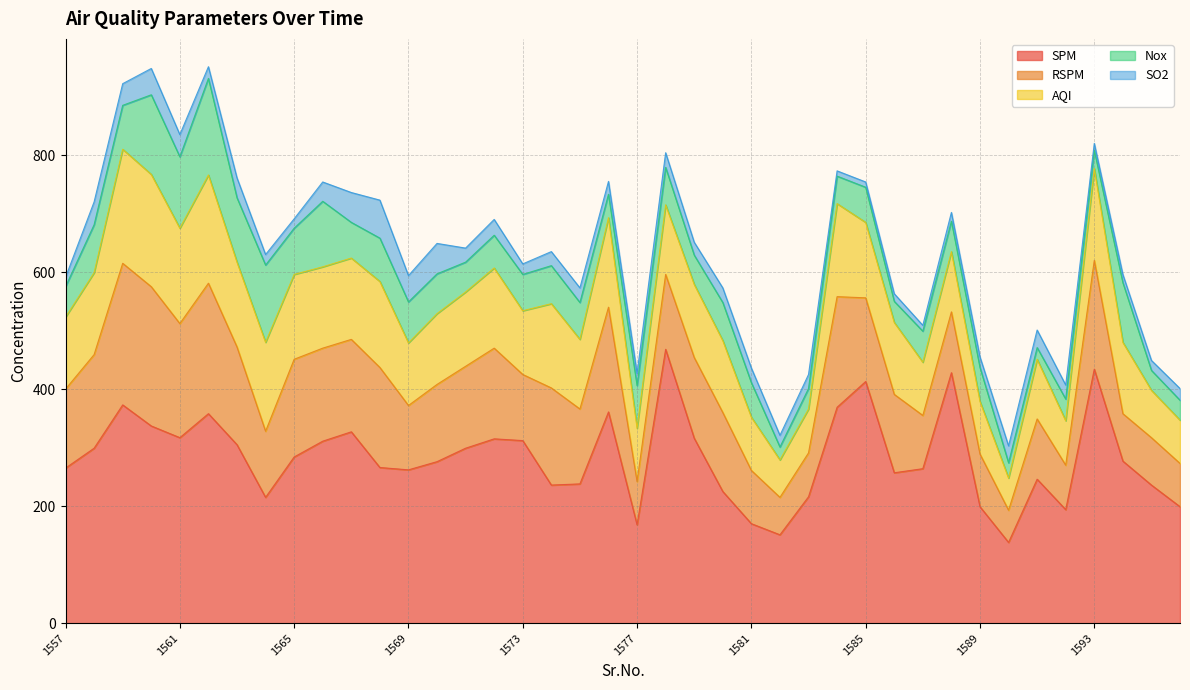

At which label does Nox first exceed 61?

1558